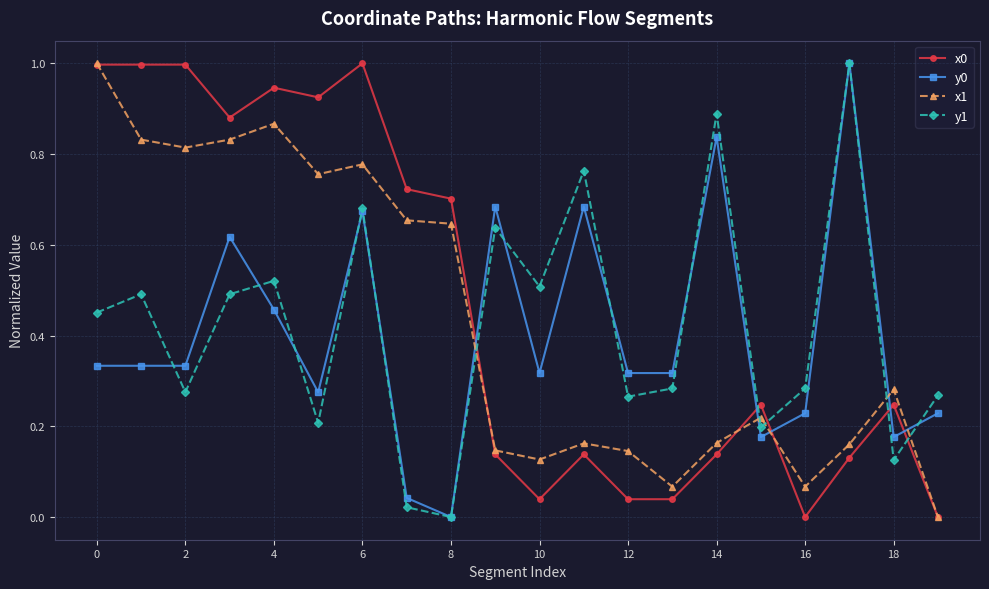

True or false: x0 has more than 1 interior local peaks.

True